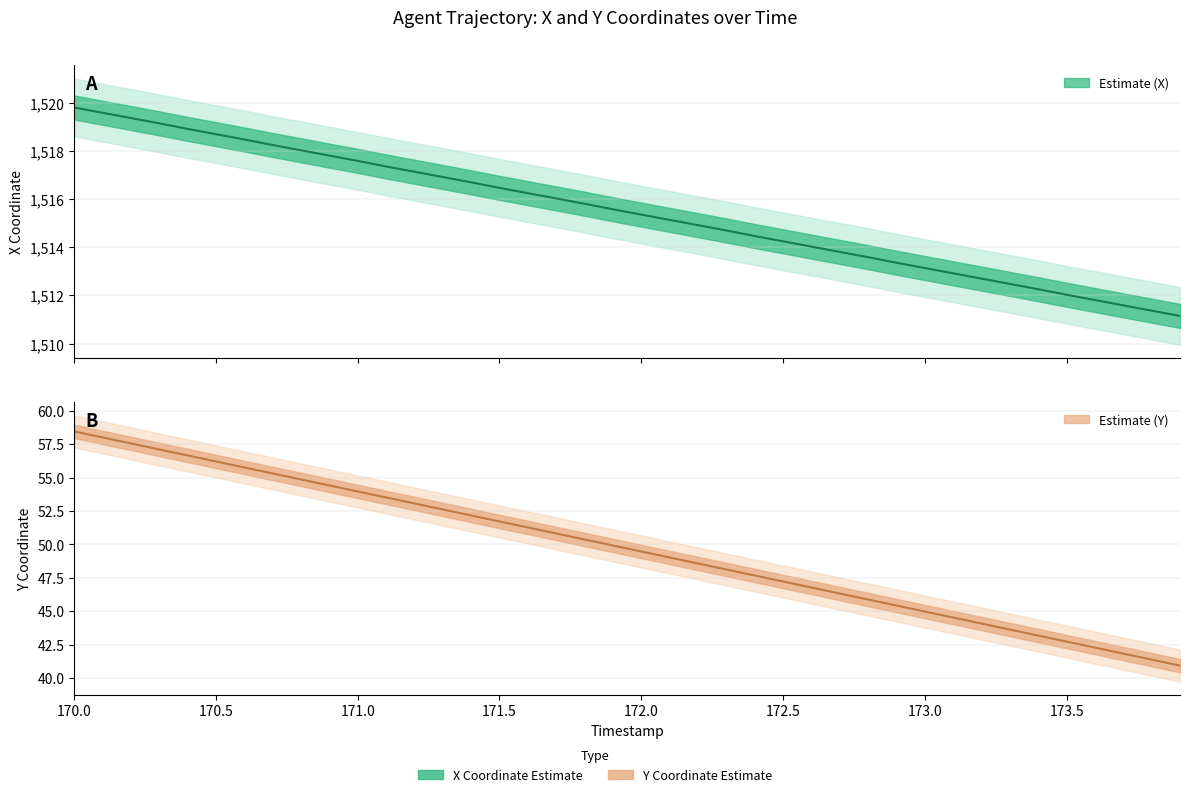

What is the minimum value for X?

1511.2